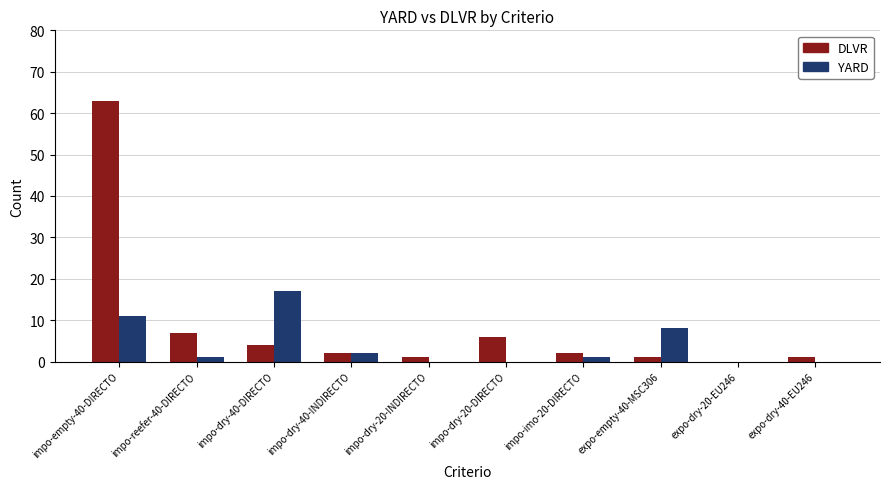

At which label does YARD reach its peak?

impo-dry-40-DIRECTO